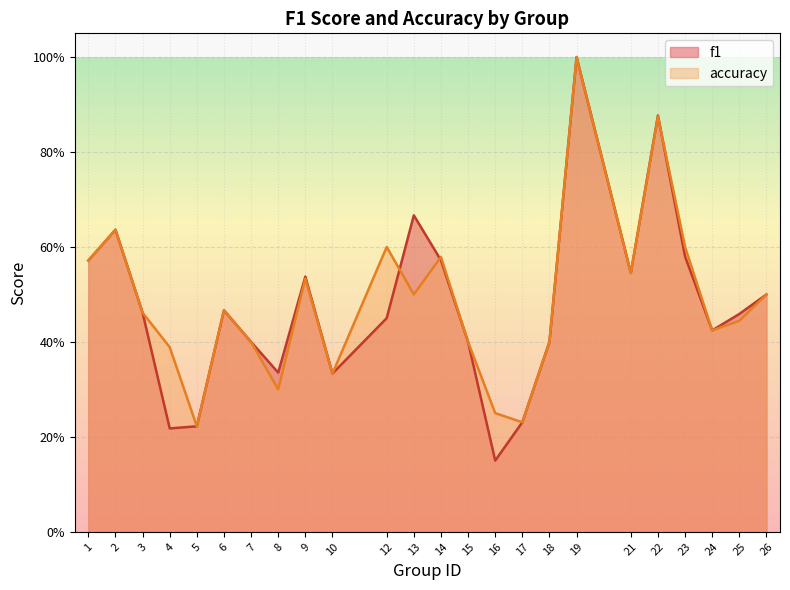

Which series has the largest total across all categories?

accuracy